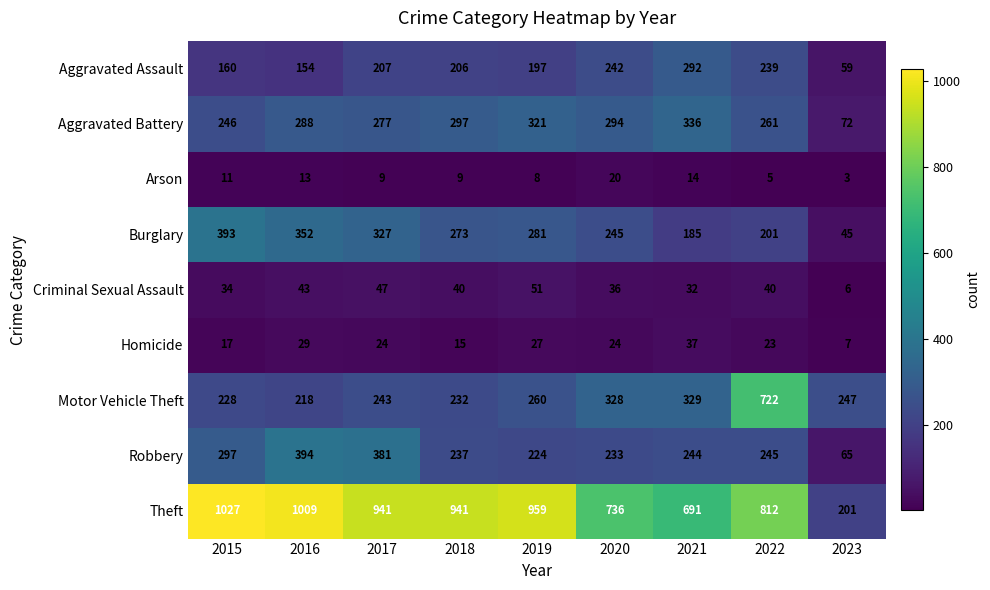

The Homicide series shows 33 at 2022. True or false?

False